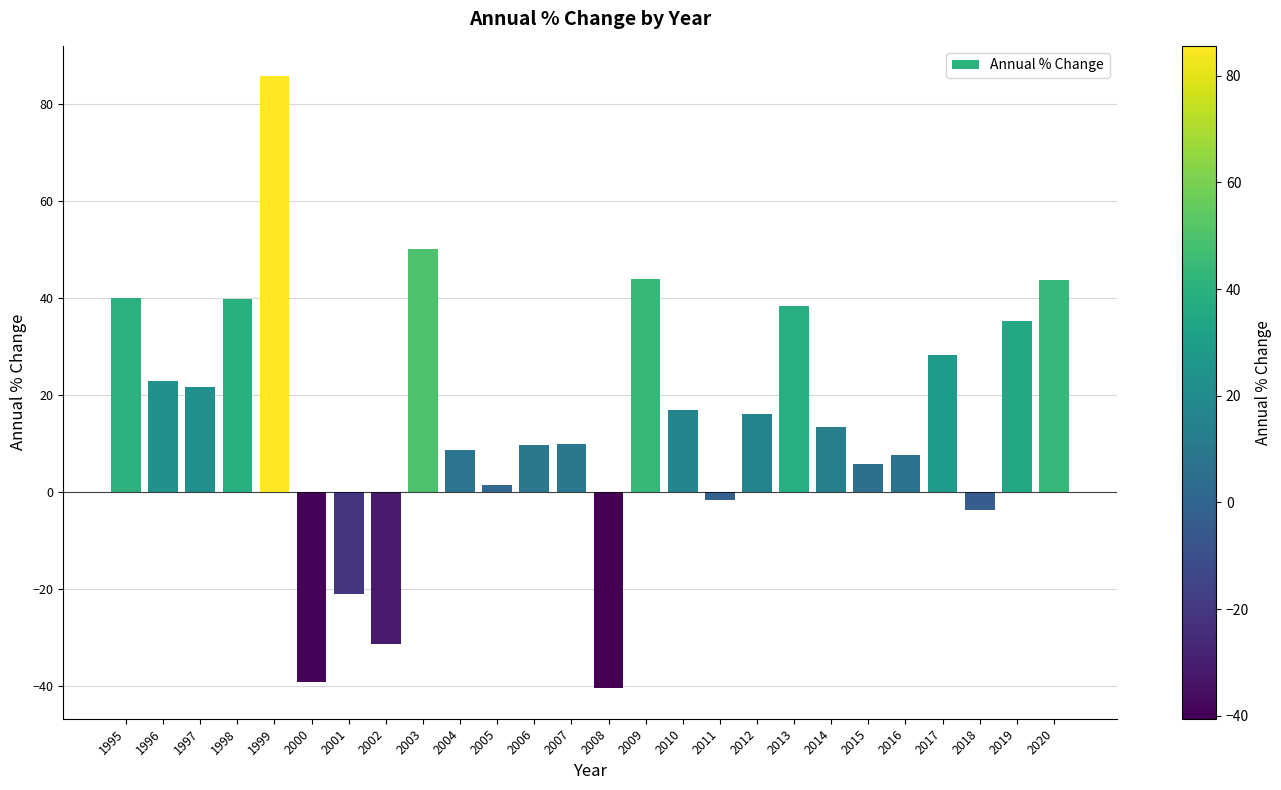

What is the maximum value shown in the chart?

85.6